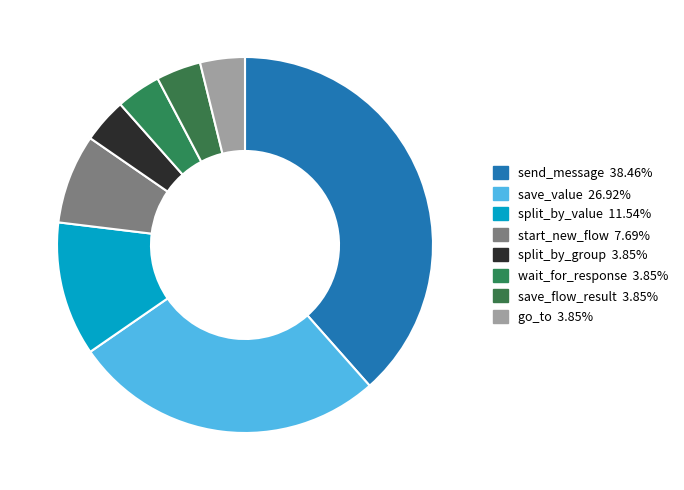

What percentage is the split_by_group slice, to the nearest percent?

4%